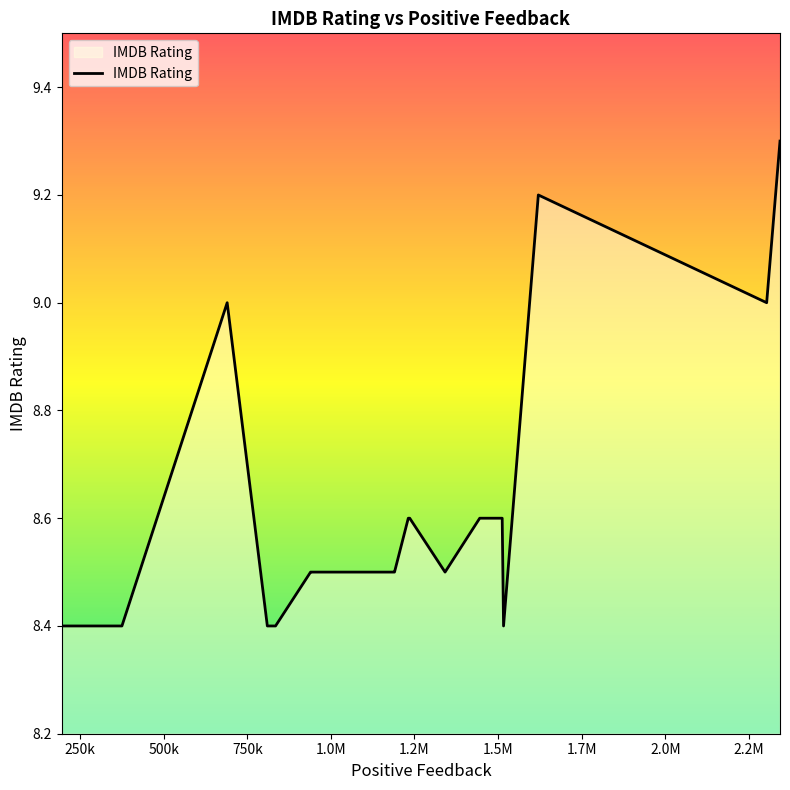

What is the difference between the maximum and minimum values?

0.9